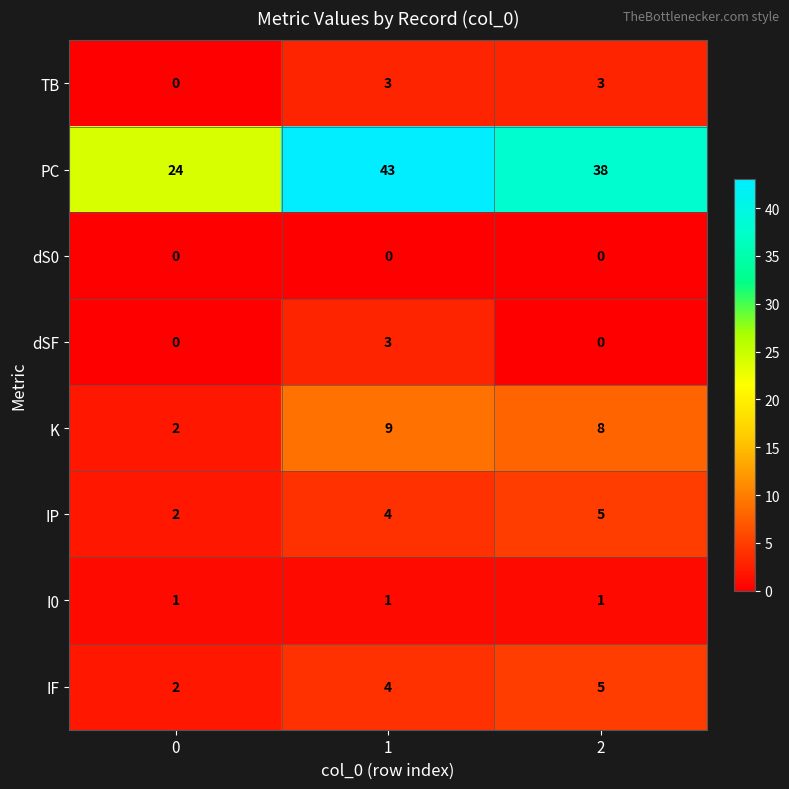

True or false: TB has a value of -1 at 0.

False